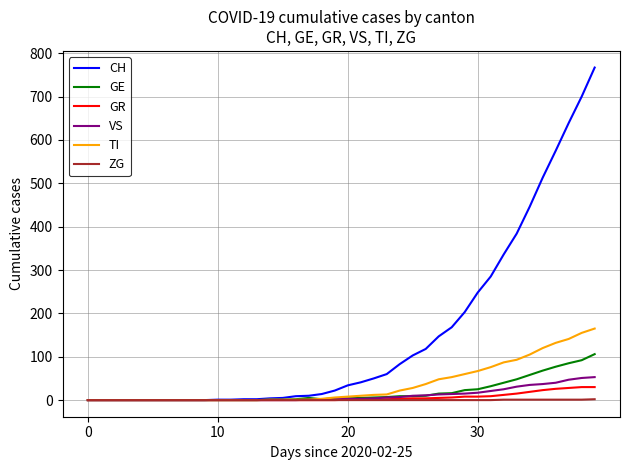

What is the greatest value displayed?

767